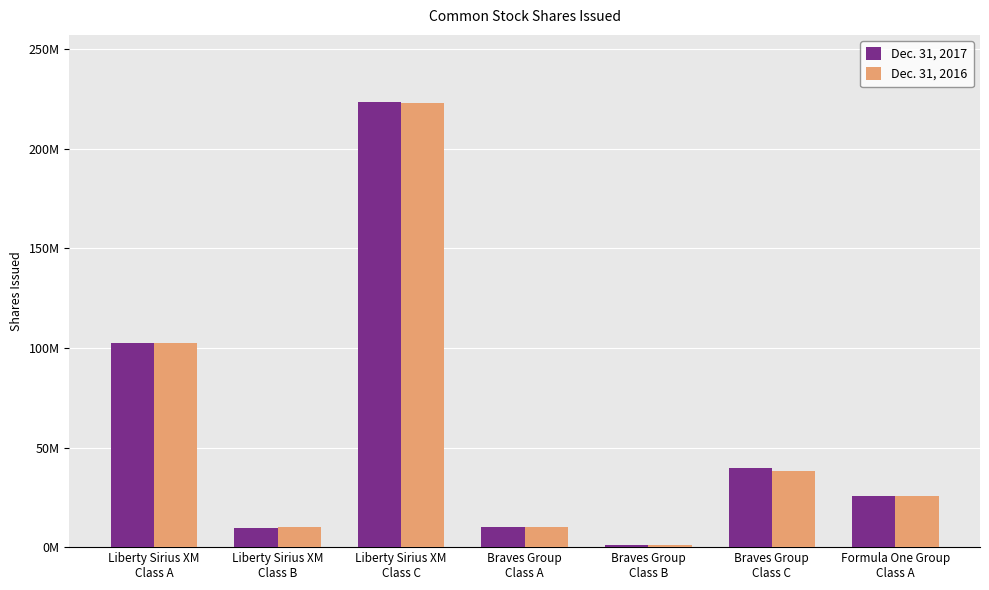

Are the bars grouped side by side (vs. stacked)?

Yes